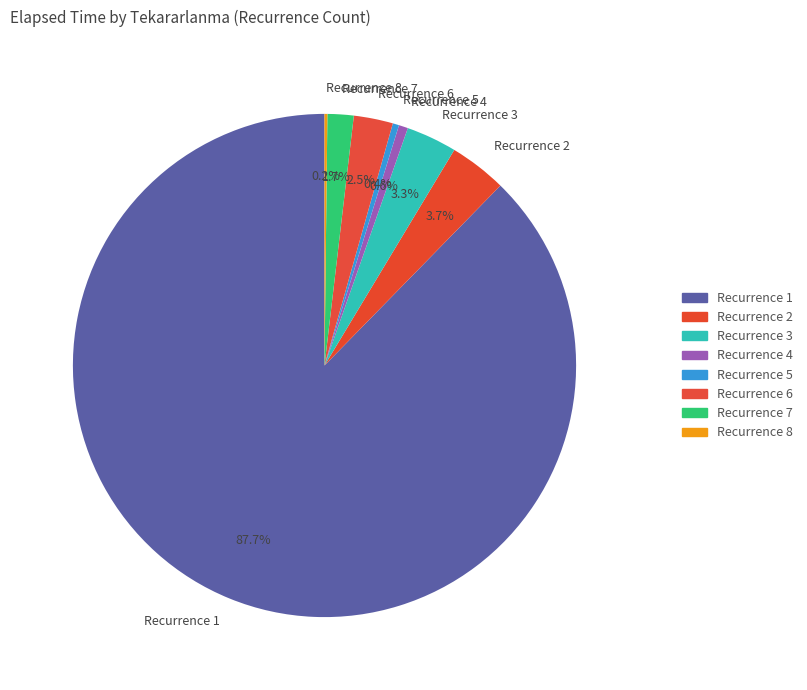

Which category has the biggest portion of the pie?

Recurrence 1